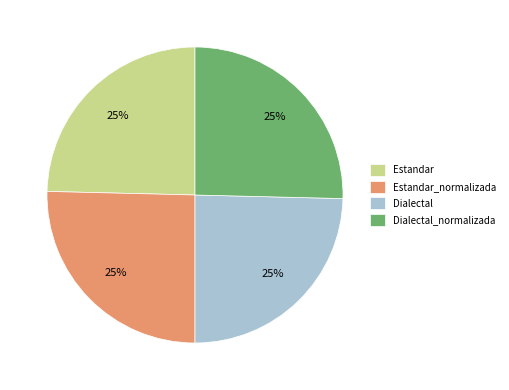

Is Dialectal_normalizada the majority of the pie?

No